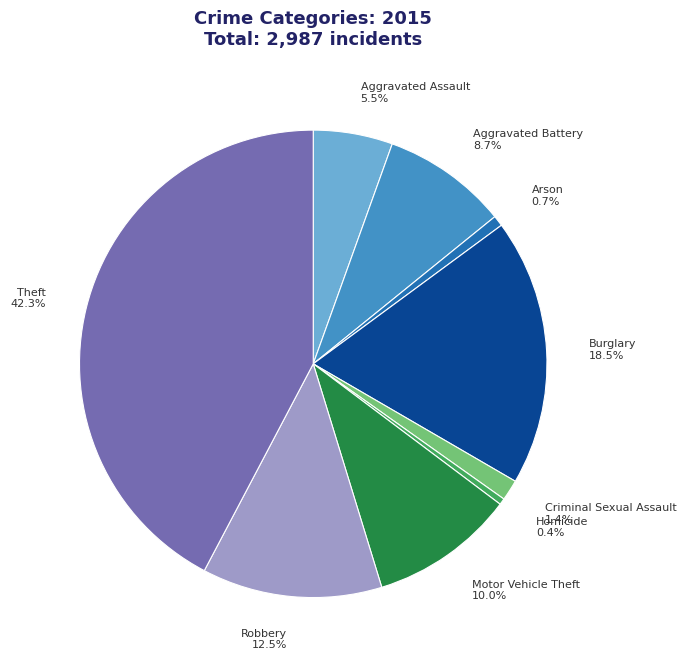

Count the number of slices in the pie.

9